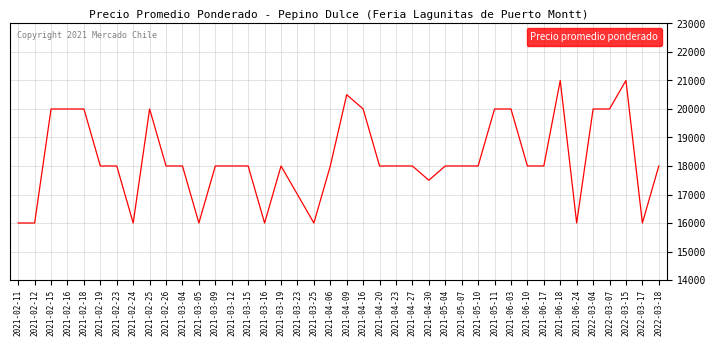

What is the ratio of the value at 2021-03-19 to the value at 2021-03-05?

1.1